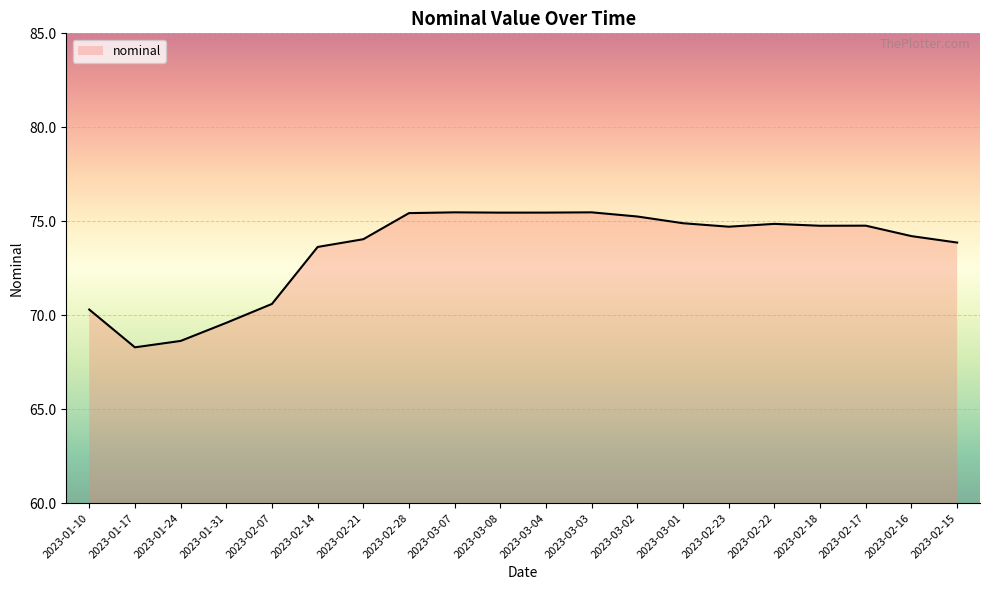

What is the maximum value shown in the chart?

75.5